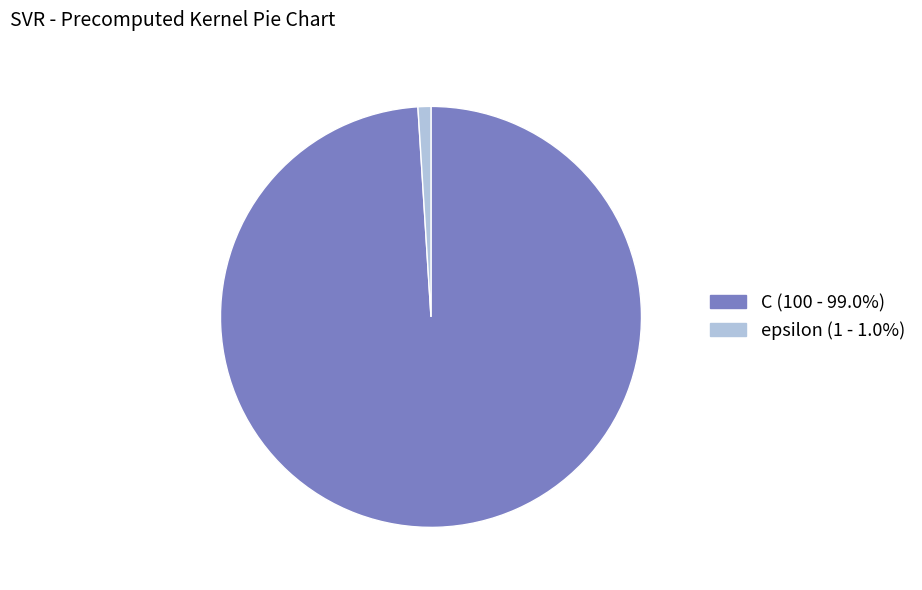

How many slices are in this pie chart?

2